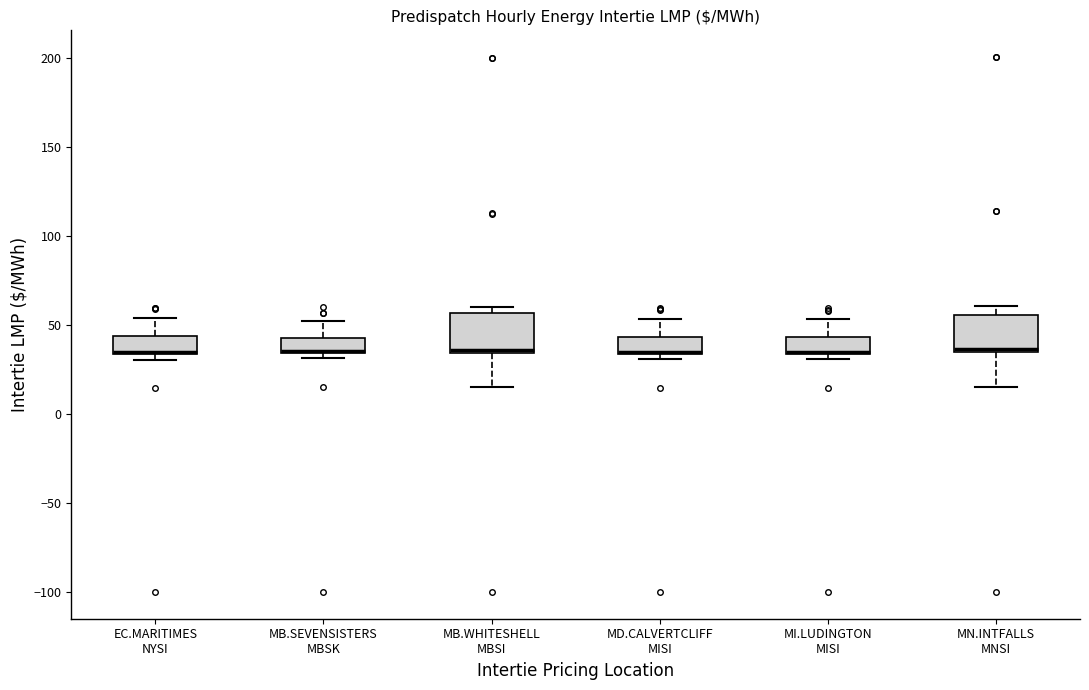

Where is the upper edge of the box for MD.CALVERTCLIFF MISI on the y-axis? The values are not printed on the chart, so give them approximately, as read against the axis.

45